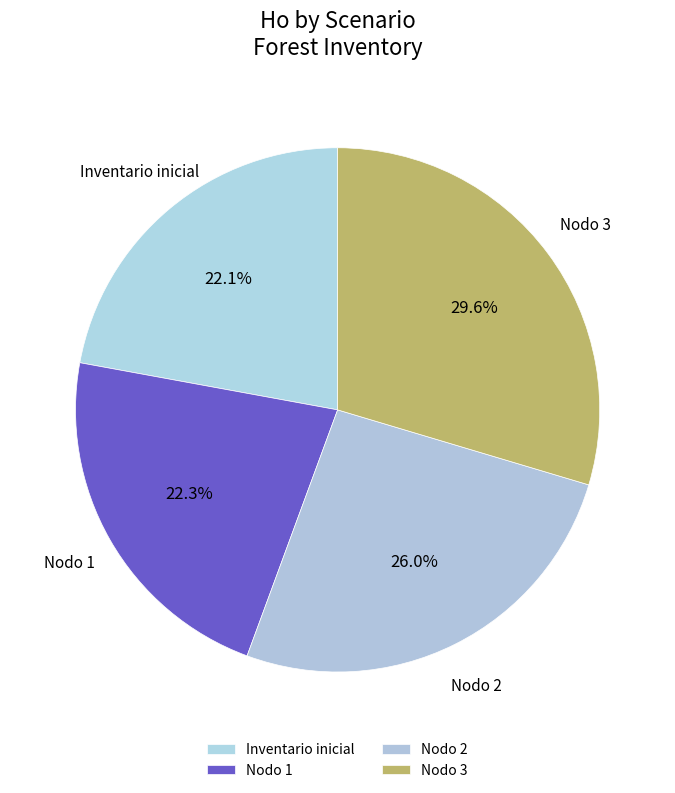

Rank the categories by value from highest to lowest.

Nodo 3 - Pies inventariados, Nodo 2 - Pies inventariados, Nodo 1 - Pies inventariados, Inventario inicial